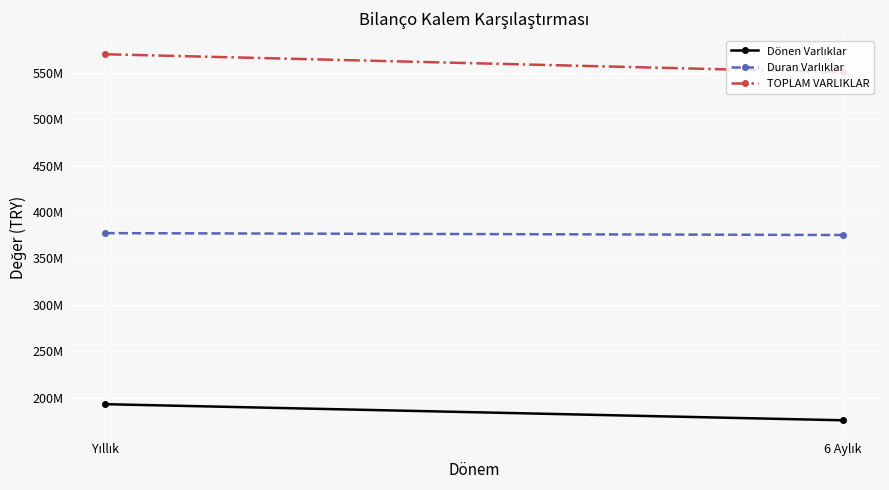

What is the smallest value displayed?

175506338